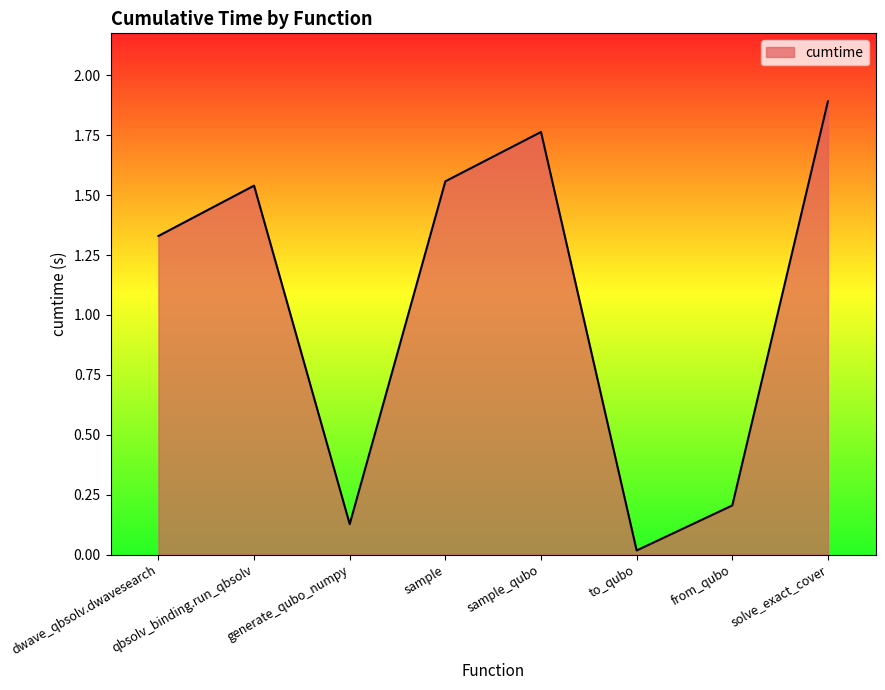

What is the difference between the maximum and minimum values?

1.9